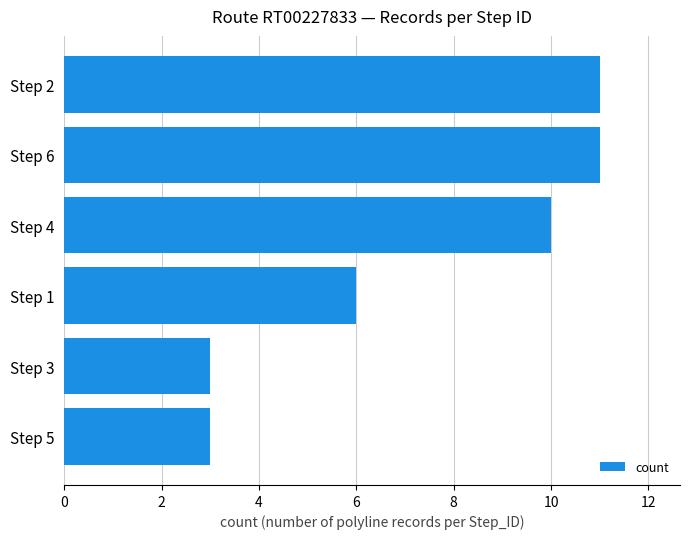

True or false: the data shows 3 at Step 5.

True